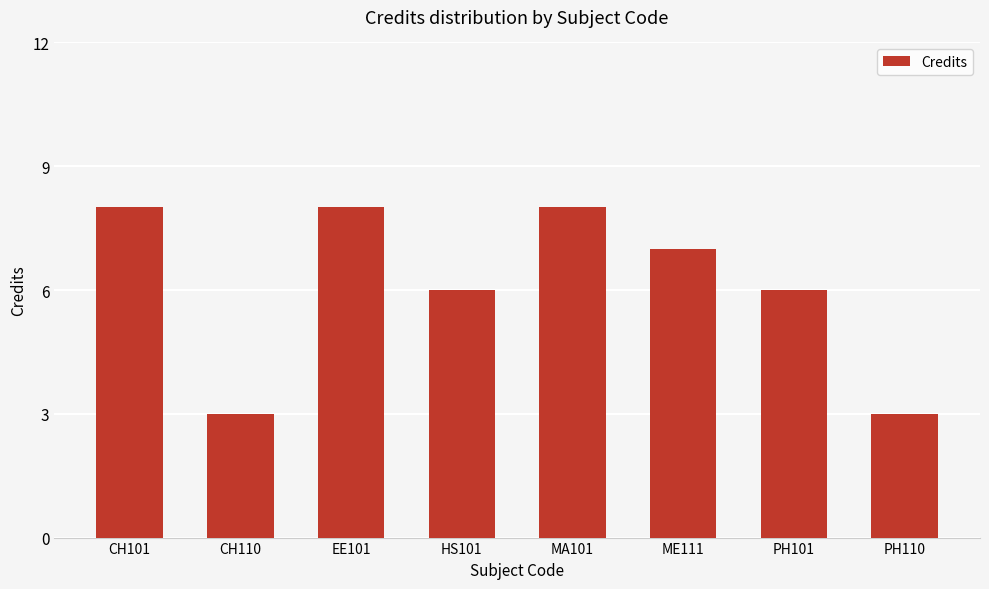

What position from the left is MA101?

5